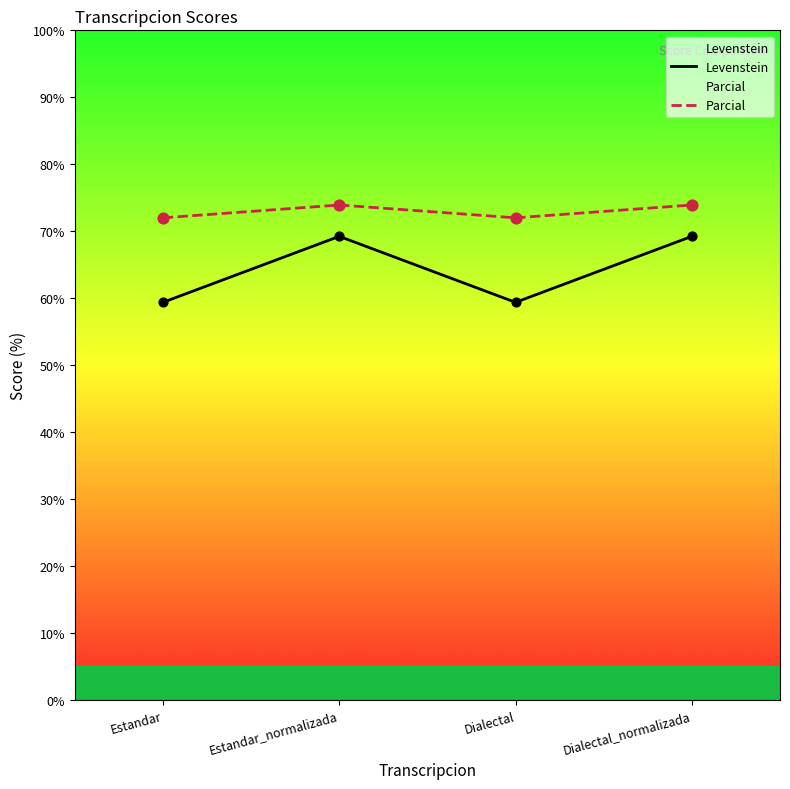

Which series reaches the minimum Y coordinate?

Levenstein